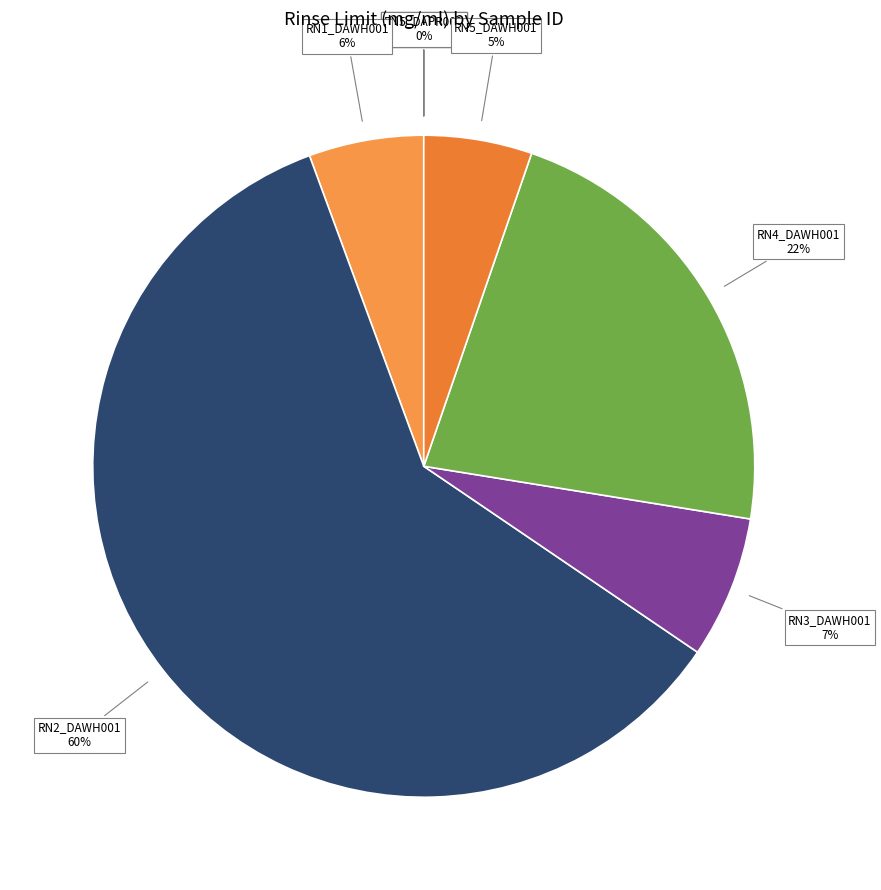

What percentage is the RN3_DAWH001 slice, to the nearest percent?

7%